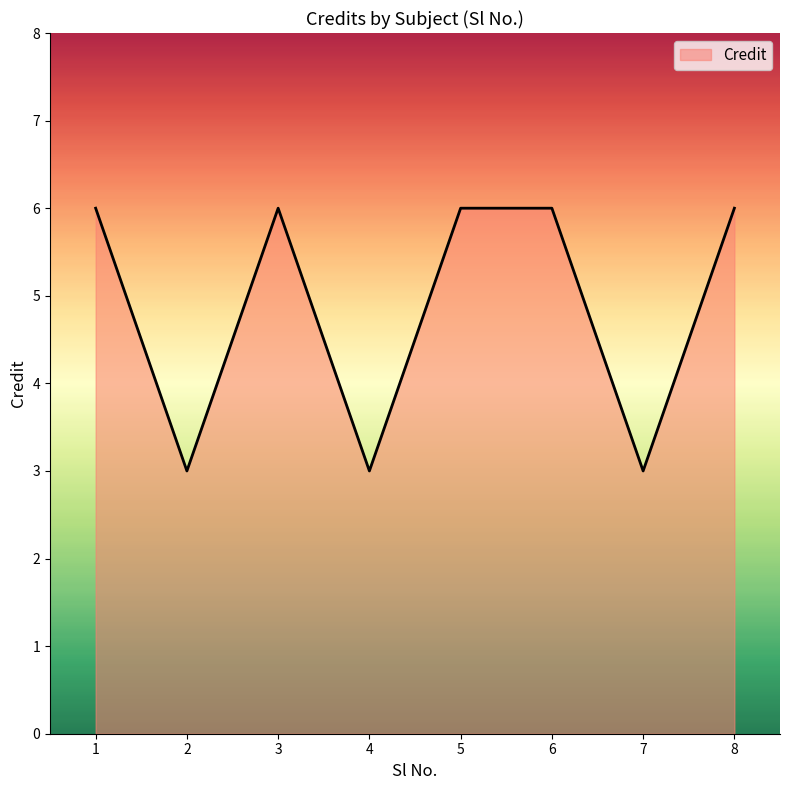

How many lines are shown in the chart?

1